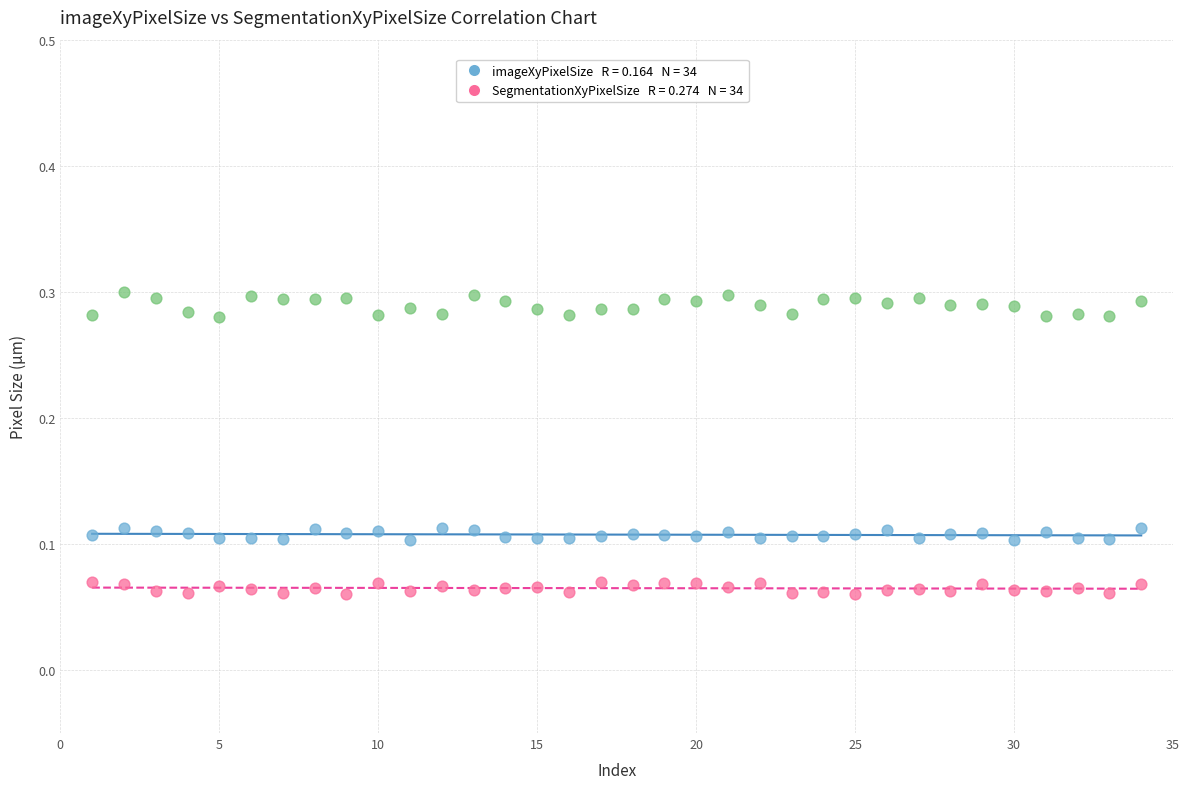

Across all data points, what is the range of X values (max minus min)?

33.0